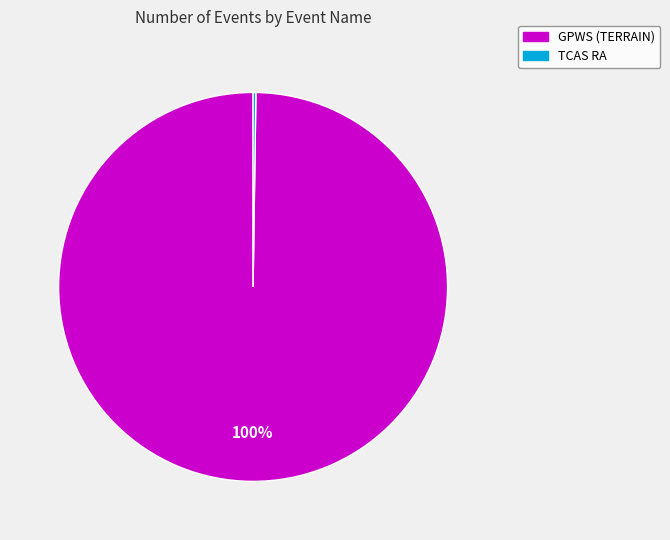

Which category has the biggest portion of the pie?

GPWS (TERRAIN)